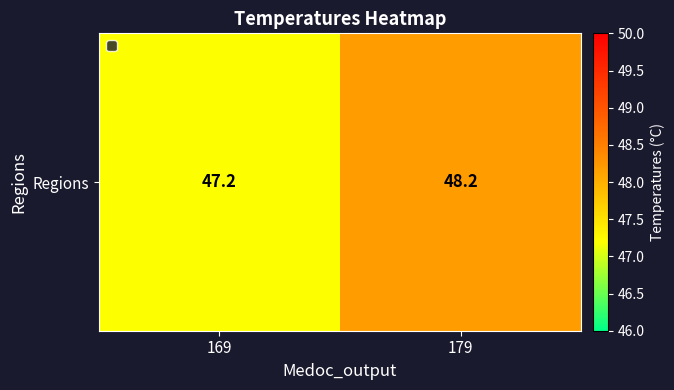

The value at 179 is 21.1. True or false?

False